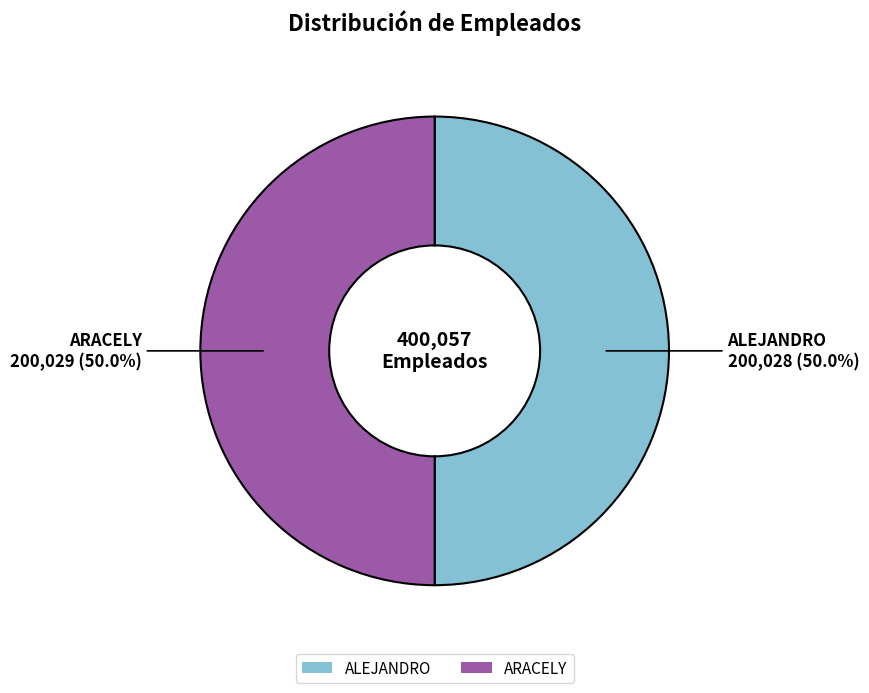

What is the ratio of the value at ALEJANDRO to the value at ARACELY?

1.0